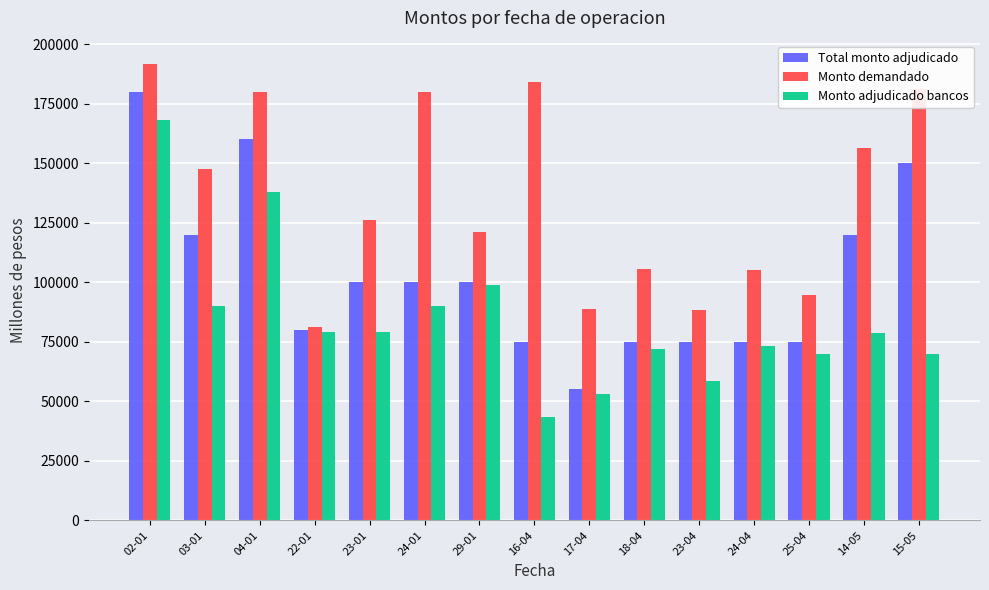

At which category is the sum across all series the highest?

02-01